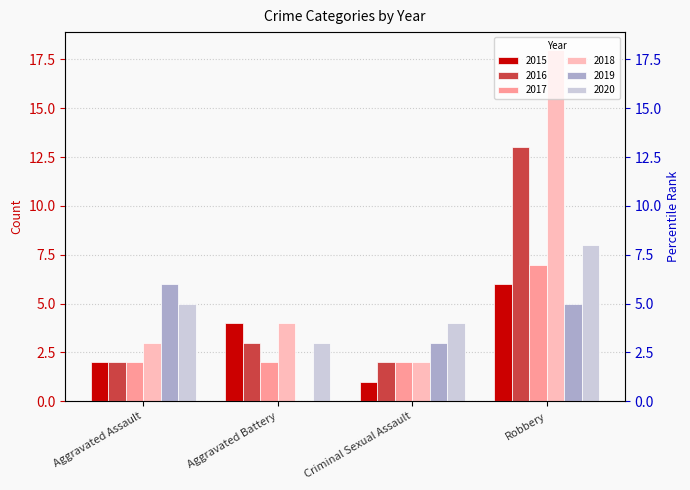

True or false: 2017 has a value of 3 at Aggravated Battery.

False